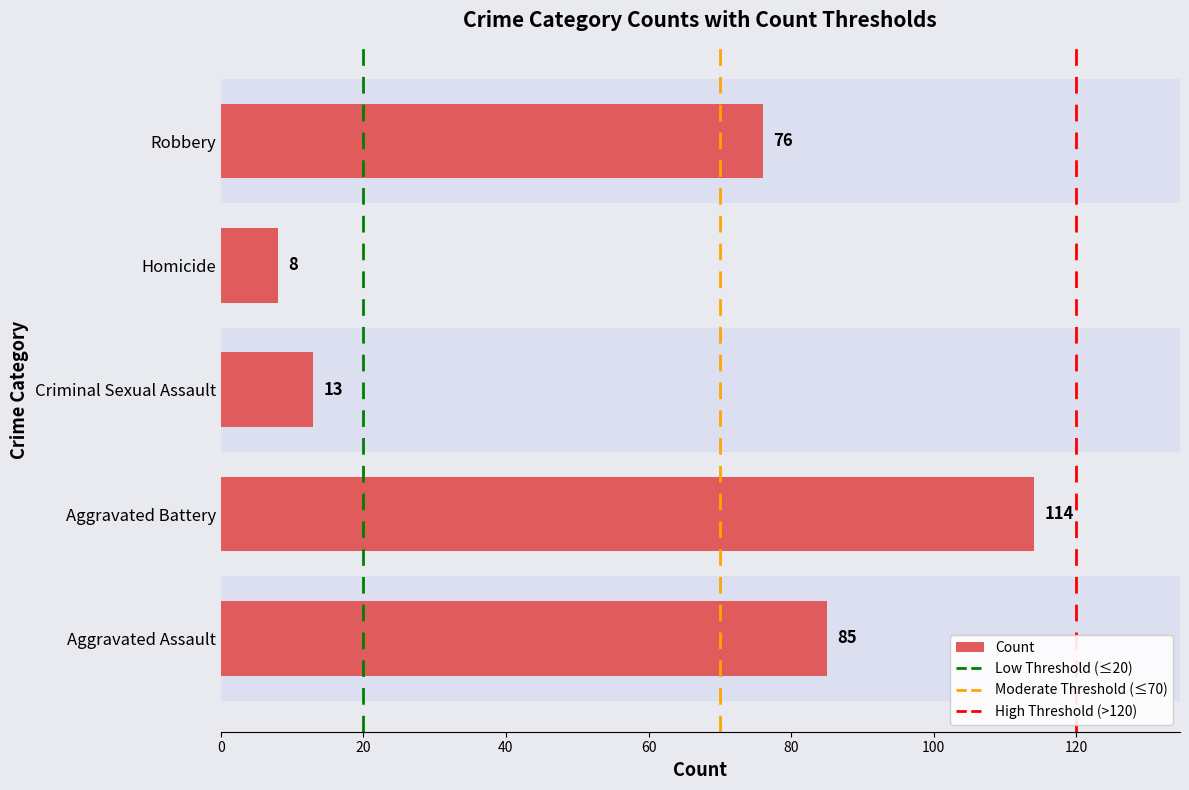

What is the minimum value shown in the chart?

8